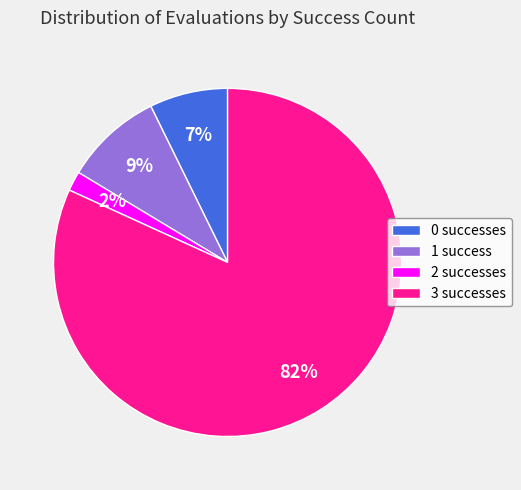

Is there any slice that represents more than half of the pie?

Yes